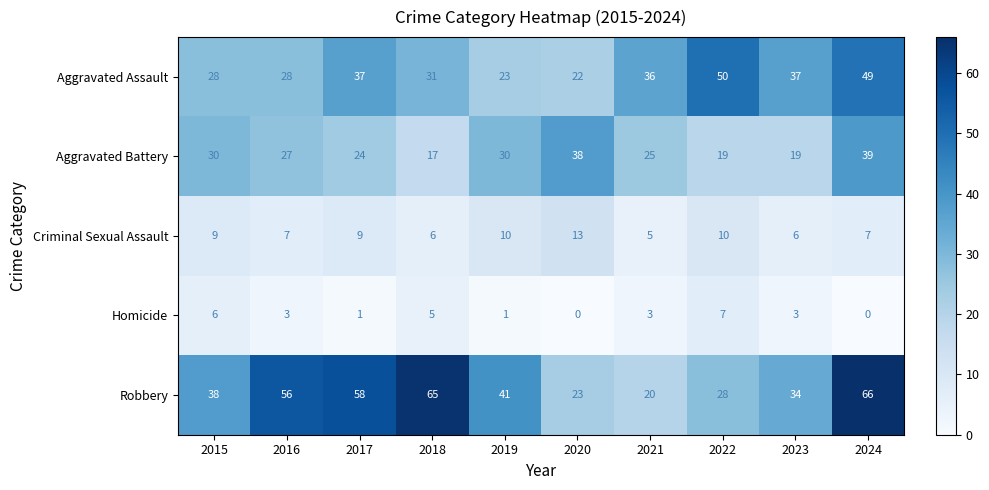

True or false: Criminal Sexual Assault has a value of 6 at 2023.

True